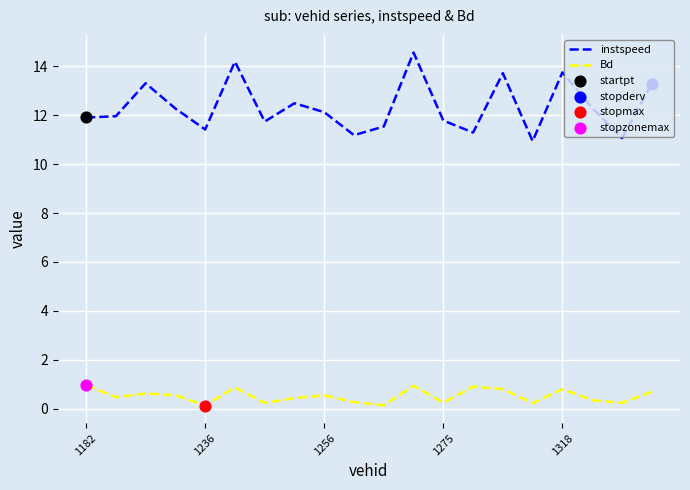

Which series has the largest total across all categories?

instspeed